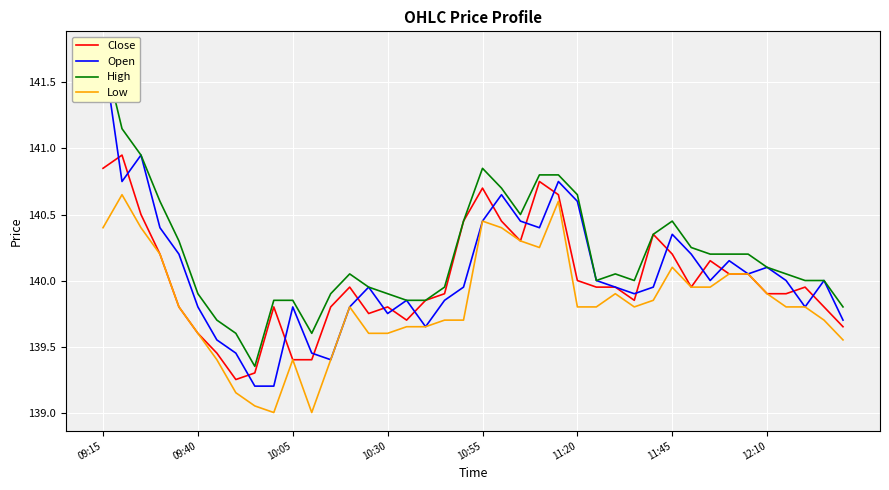

How many values in the Open series are below 140?

20